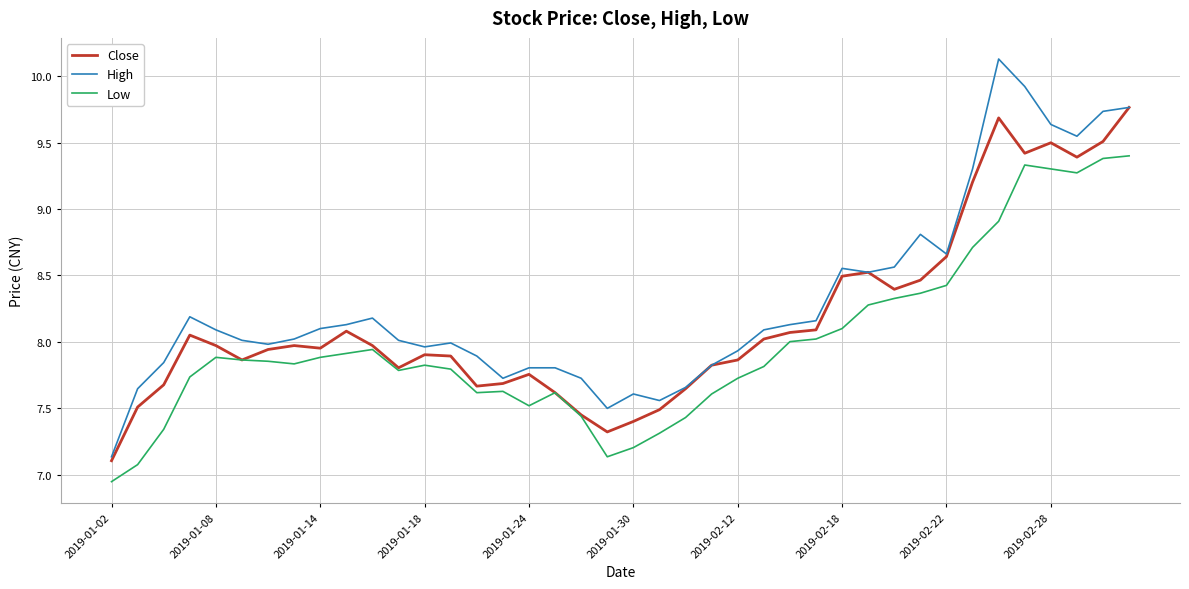

Count the number of data series in this chart.

3